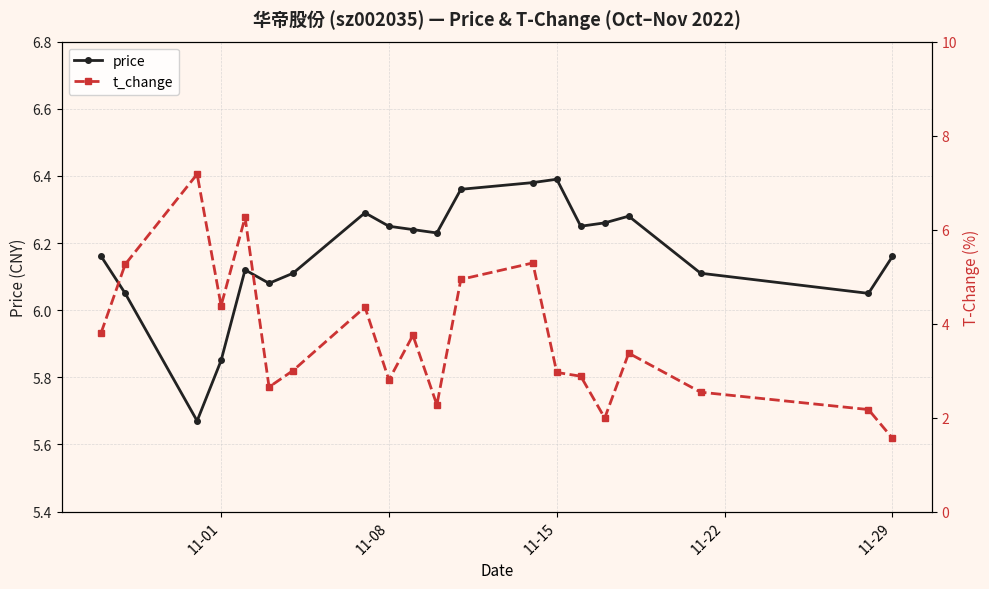

True or false: t_change and price intersect in this chart.

True